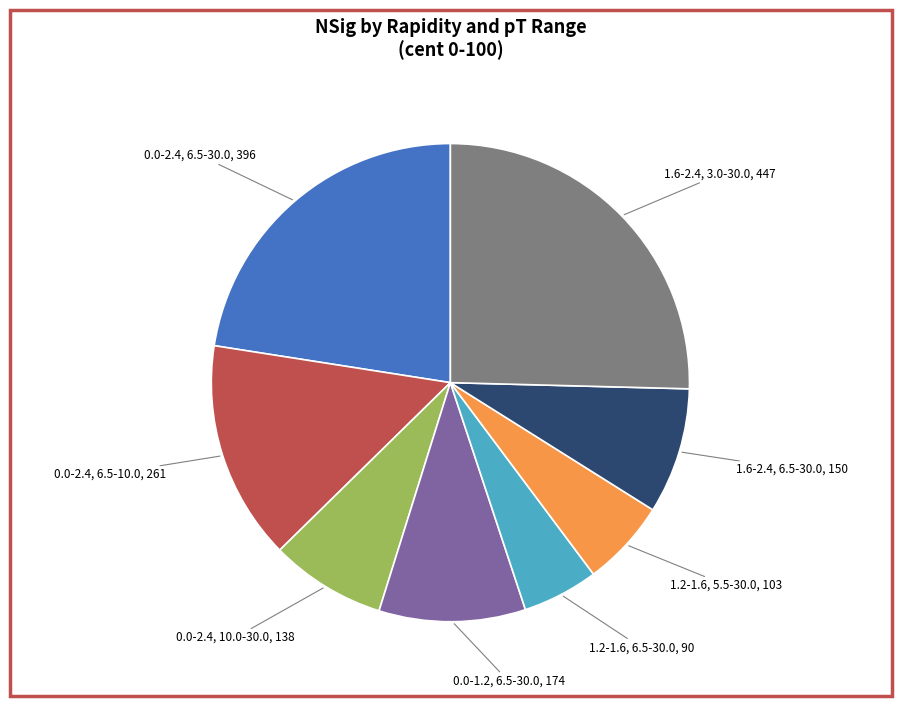

Does any single category account for the majority?

No